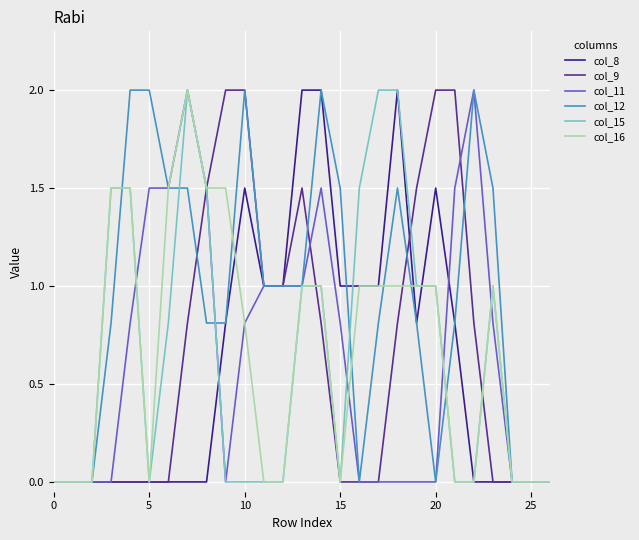

Does the chart have visible grid lines?

Yes